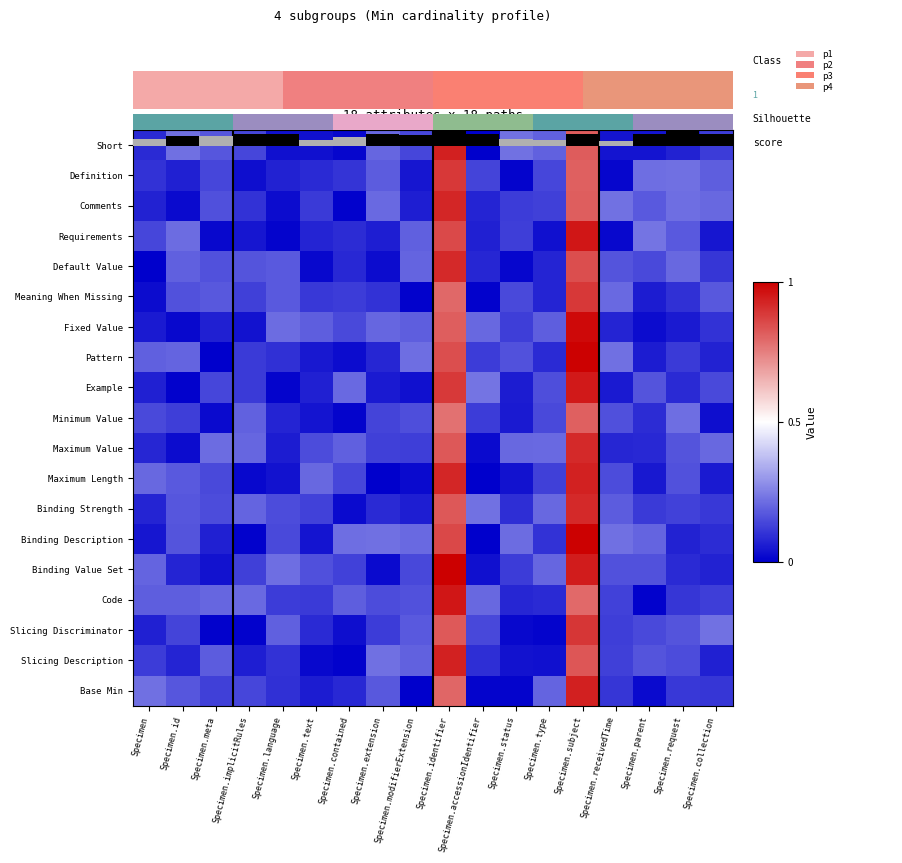

What is the difference between the maximum and second lowest values in the Slicing Discriminator series?

0.9